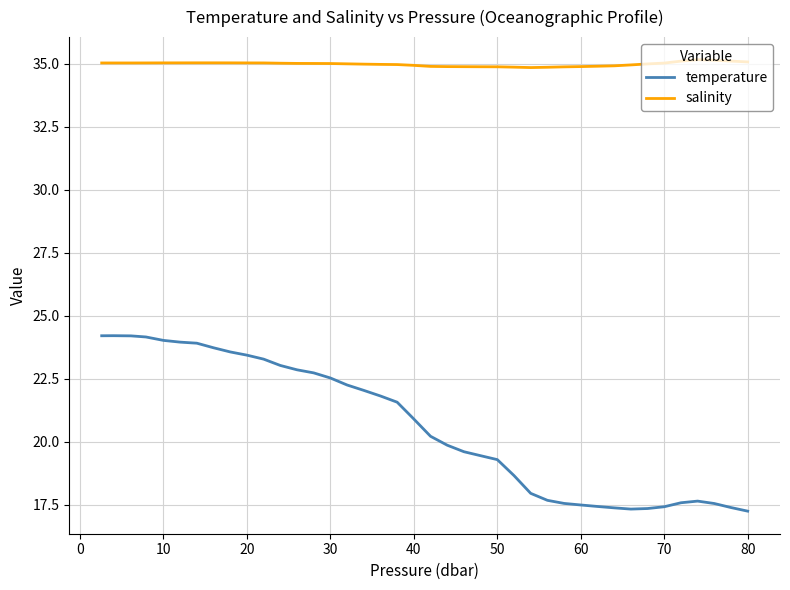

What is the lowest value of the salinity series?

34.9